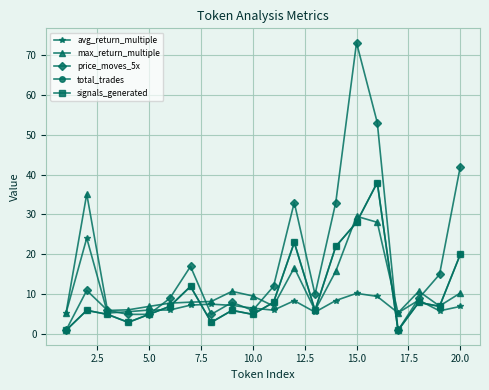

Does the chart have visible grid lines?

Yes